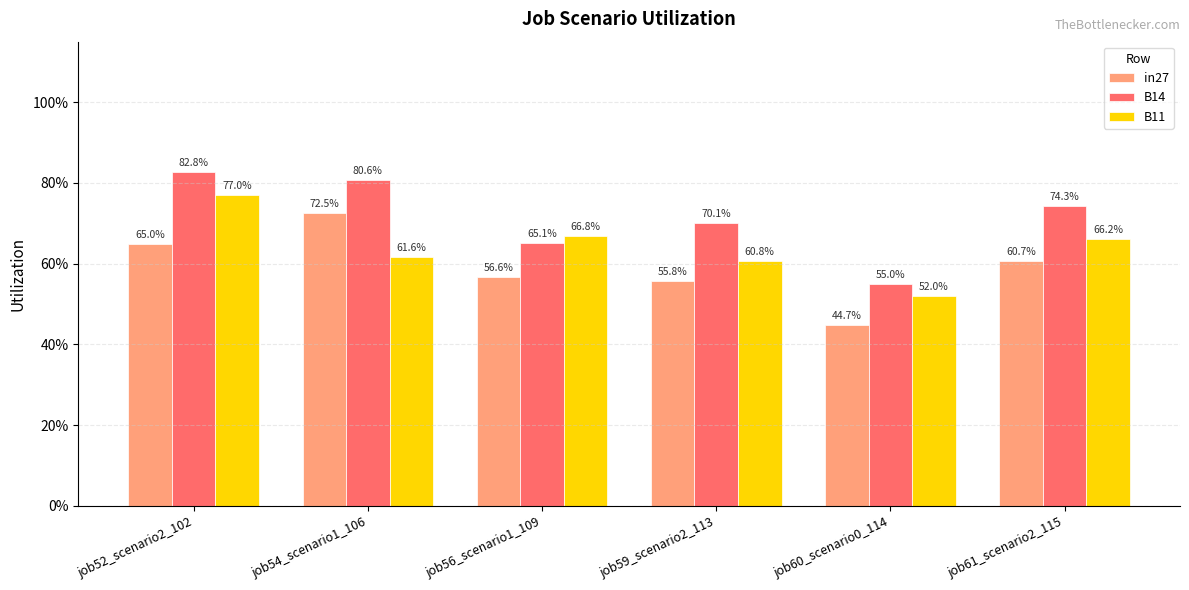

What is the average value of the B11 series?

0.6